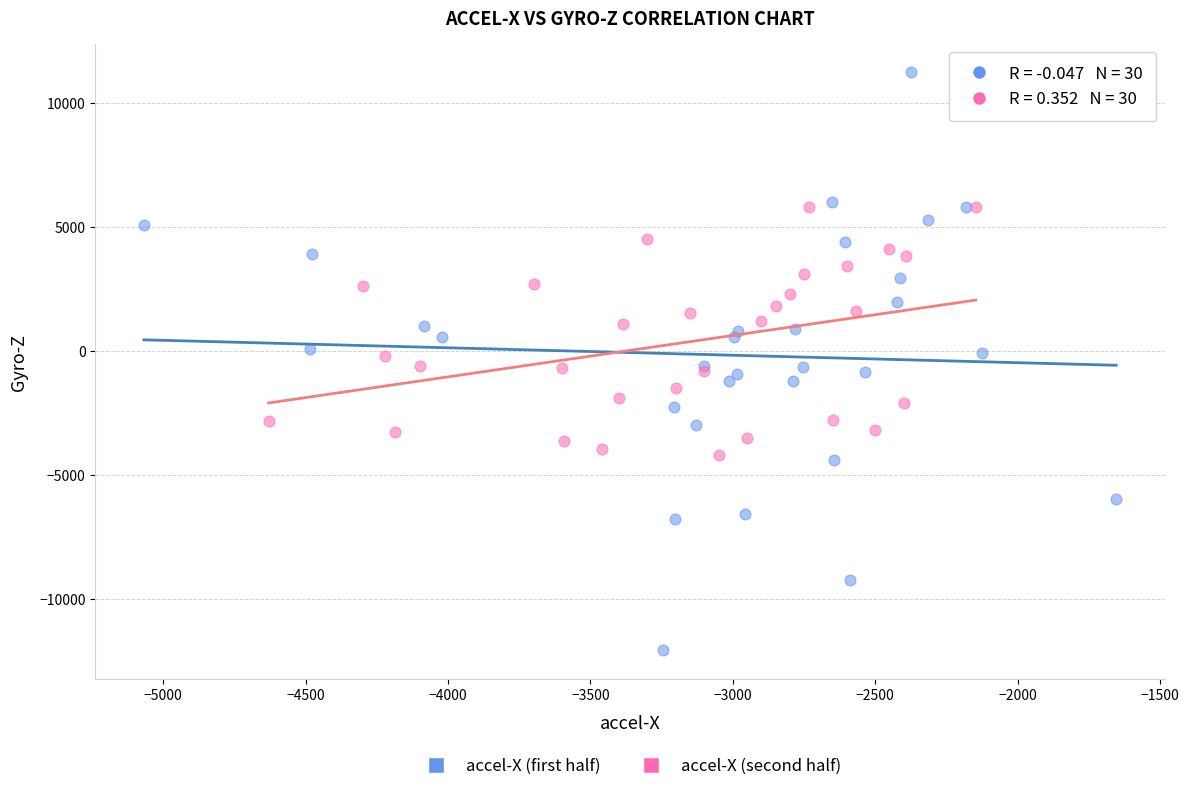

Which series has the largest Y range (max minus min)?

accel-X (first half)